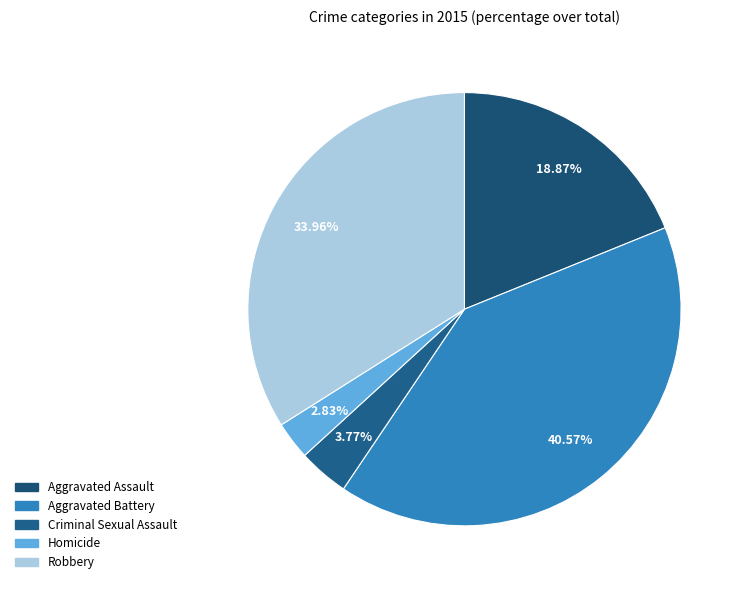

How many segments does this pie chart have?

5